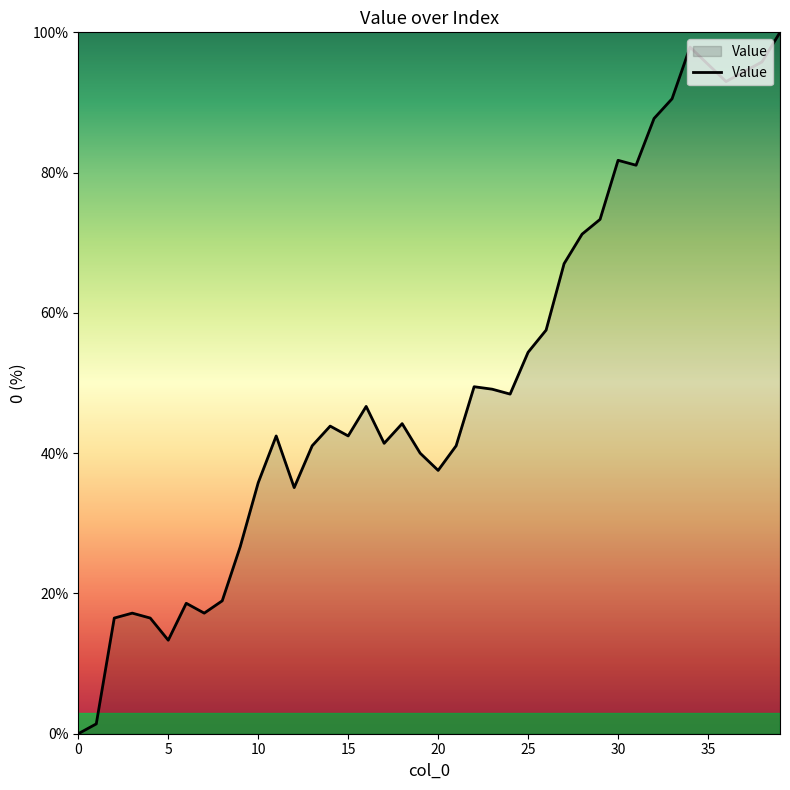

What is the sum of all values?

2026.0